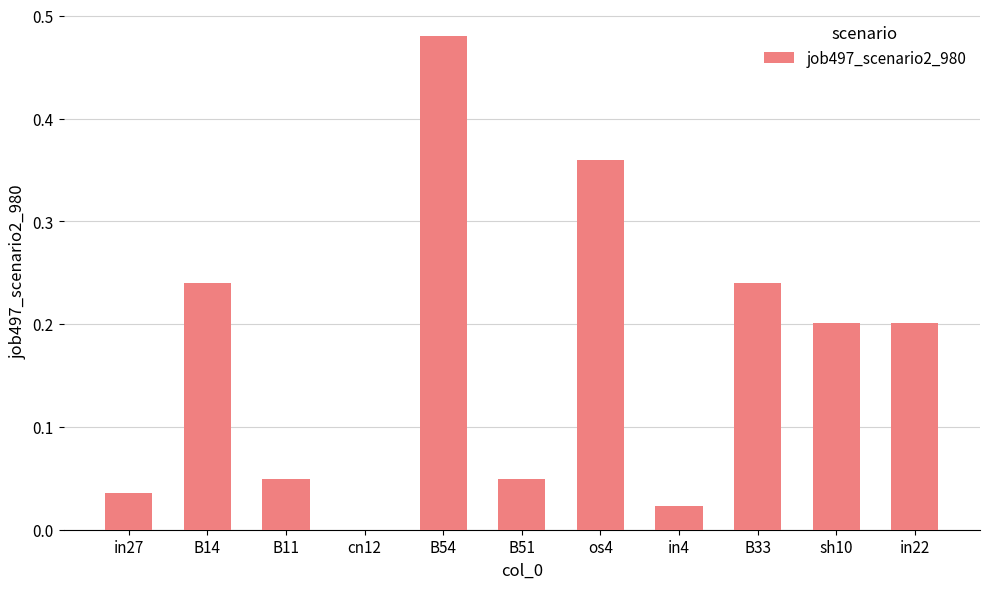

The chart shows a value of 0.0 at in27. True or false?

True